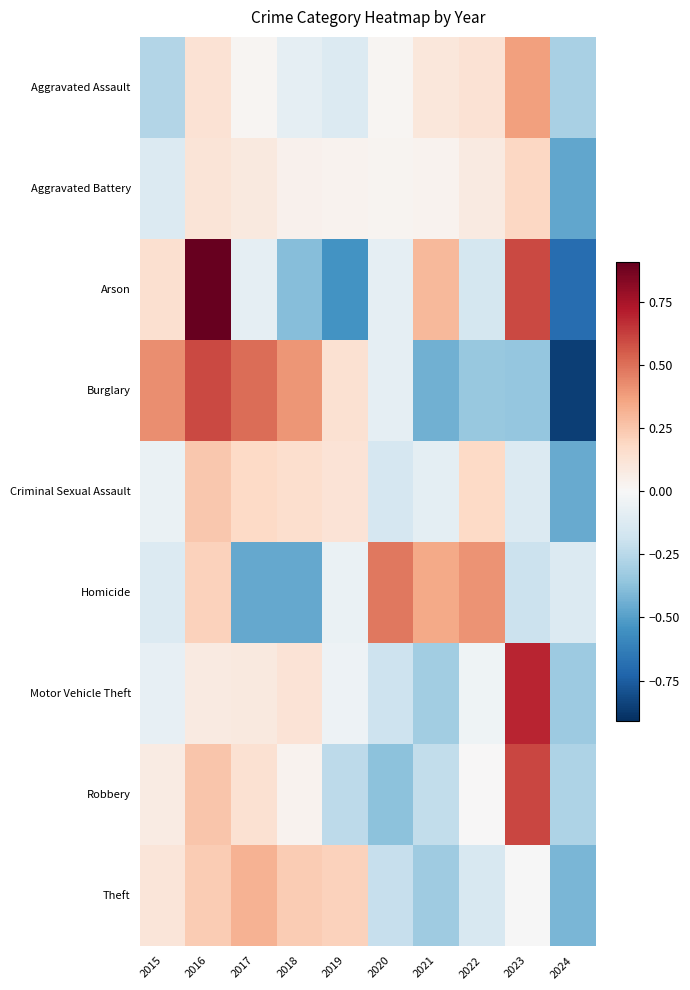

At how many categories does at least one series exceed 0?

9